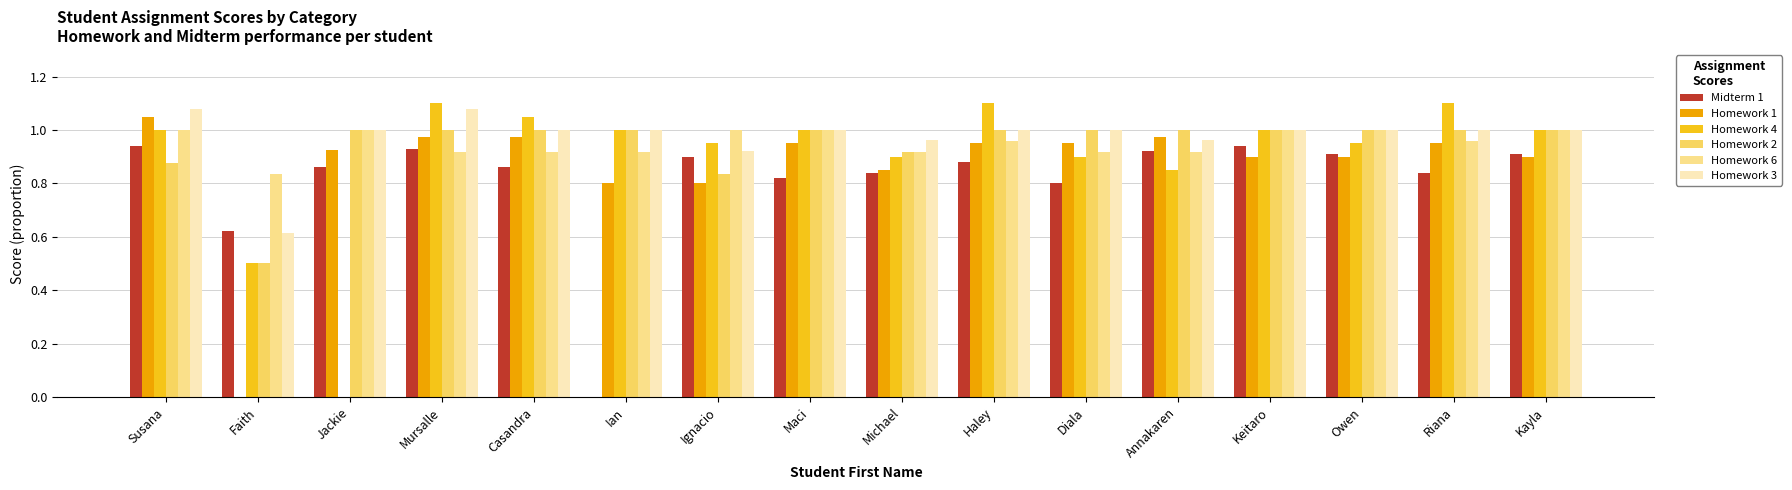

True or false: Midterm 1 has a value of 0.5 at Kayla.

False